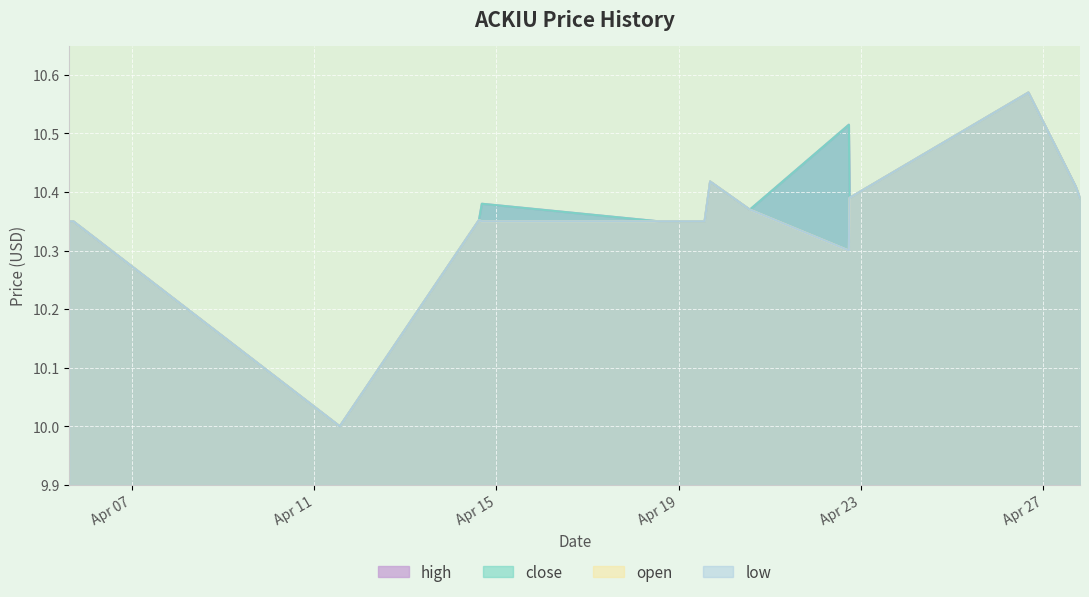

List the series in order of their peak value, lowest first.

high, close, open, low